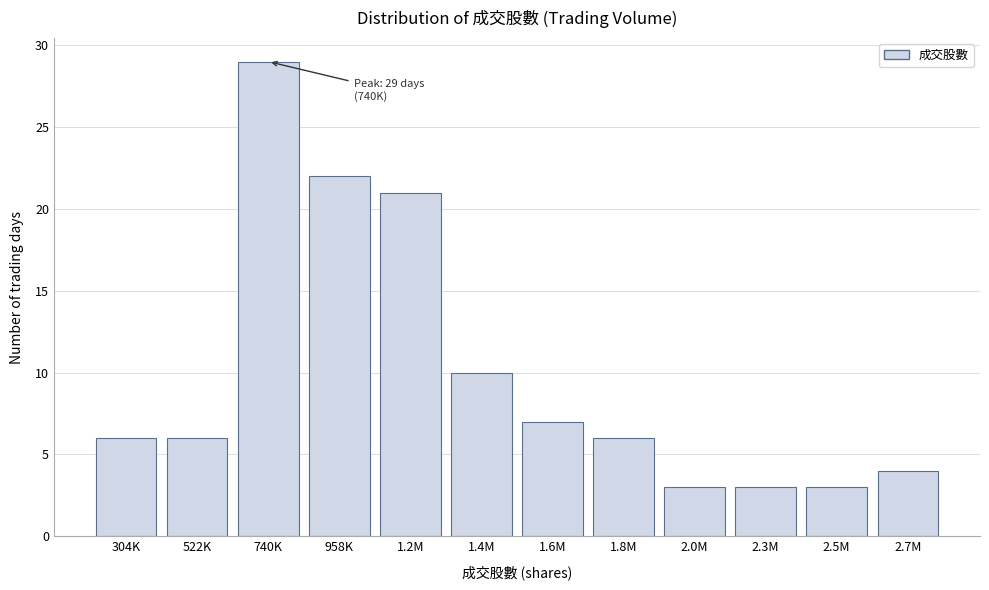

Reading left to right, what are all the values shown in this chart?

6	6	29	22	21	10	7	6	3	3	3	4